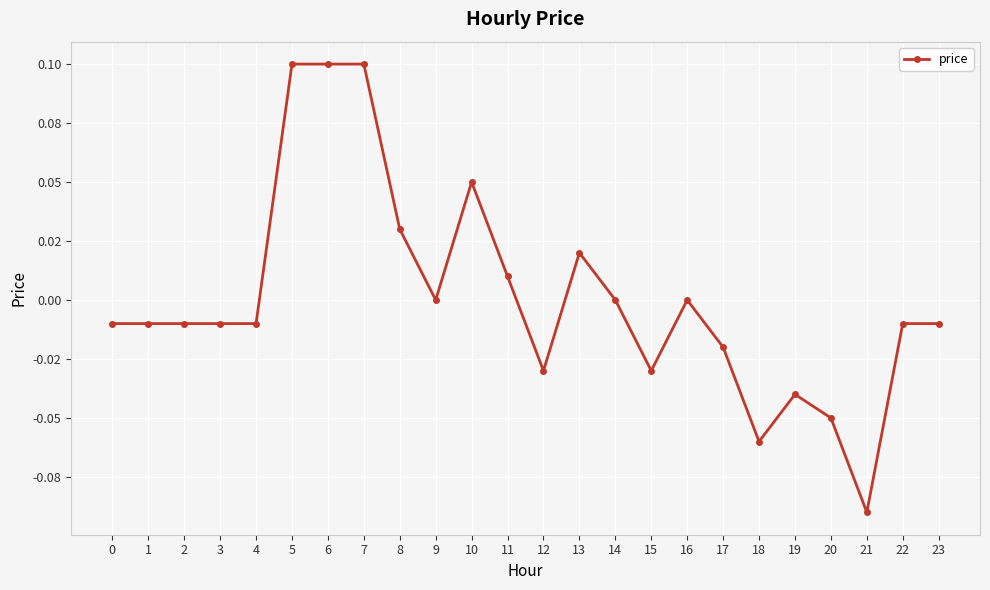

Is this an area chart (filled region under the line)?

No